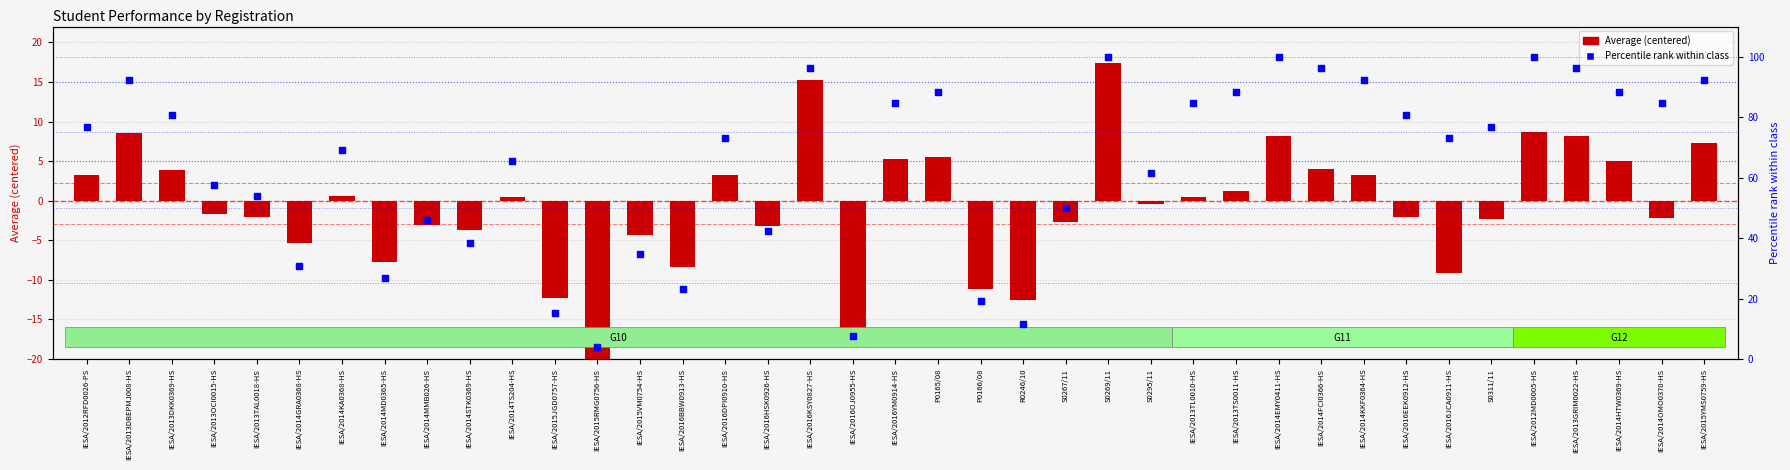

Approximately how many times larger is the value at IESA/2015VM0754-HS compared to IESA/2014STK0369-HS?

0.9